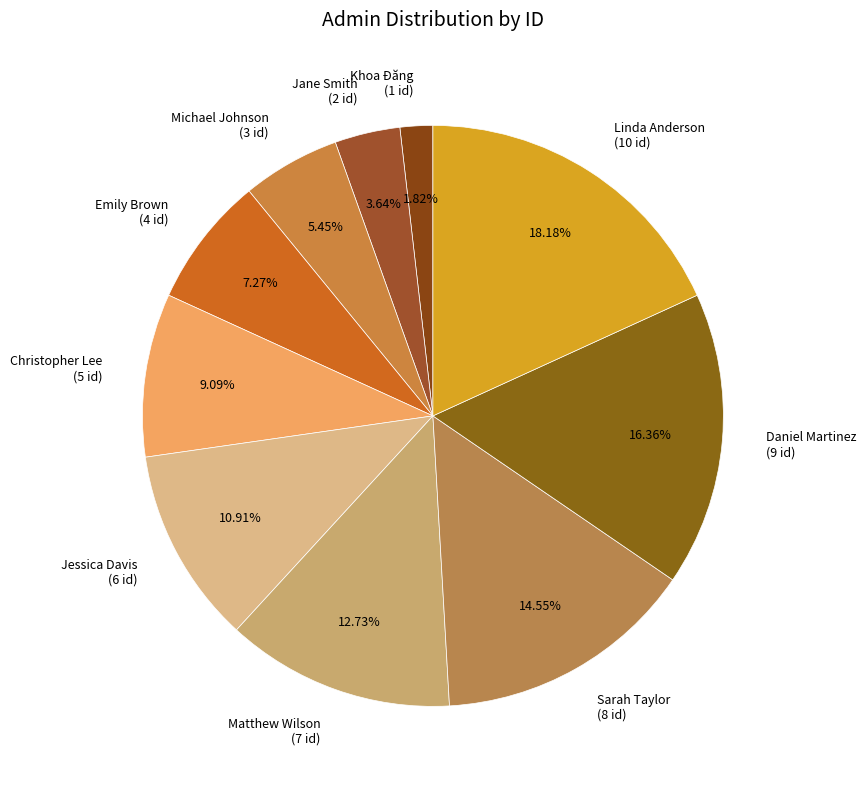

True or false: Daniel Martinez accounts for 3% of the total.

False